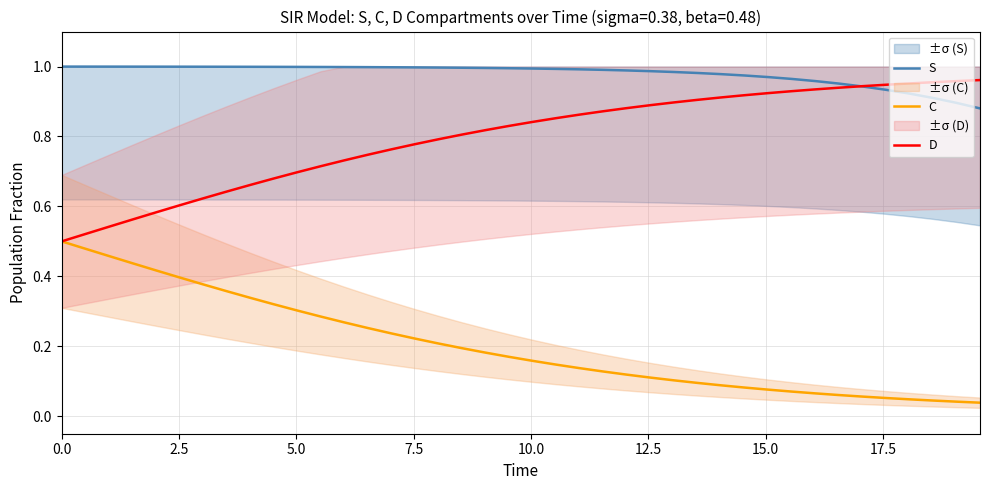

True or false: S and C cross at least once.

False